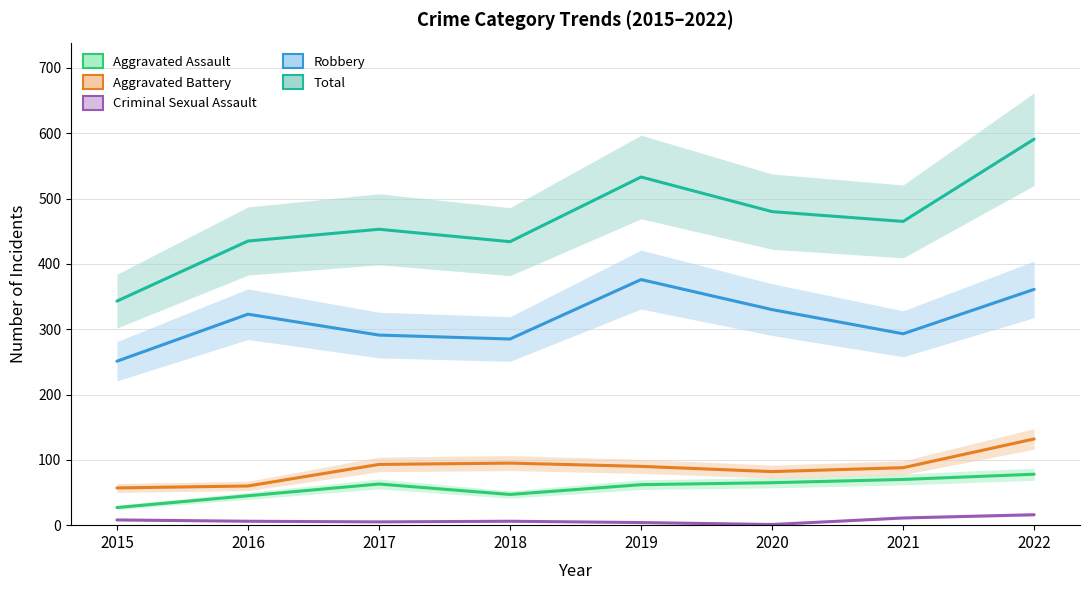

True or false: Aggravated Battery has more than 2 points higher than both neighbors.

False